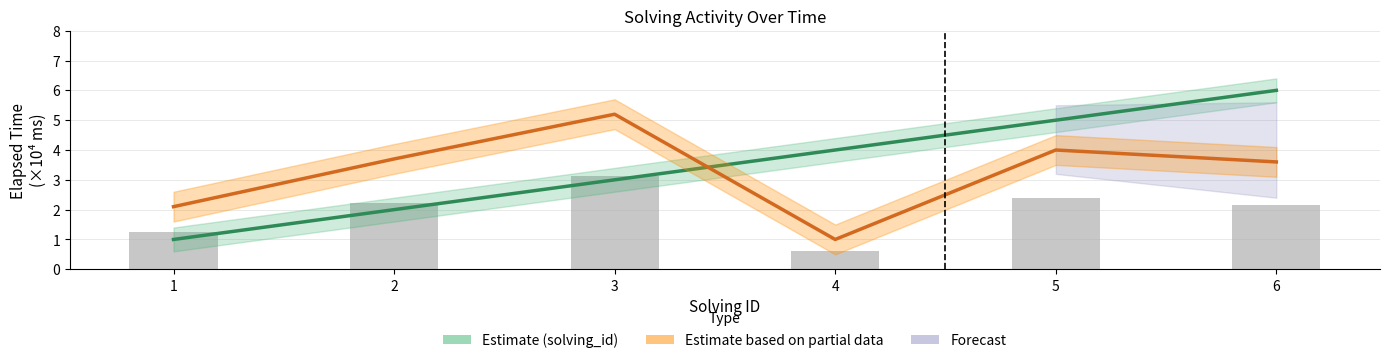

What is the sum of the elapsed_time (×10⁻⁴ s) values at 2 and 5?

7.7